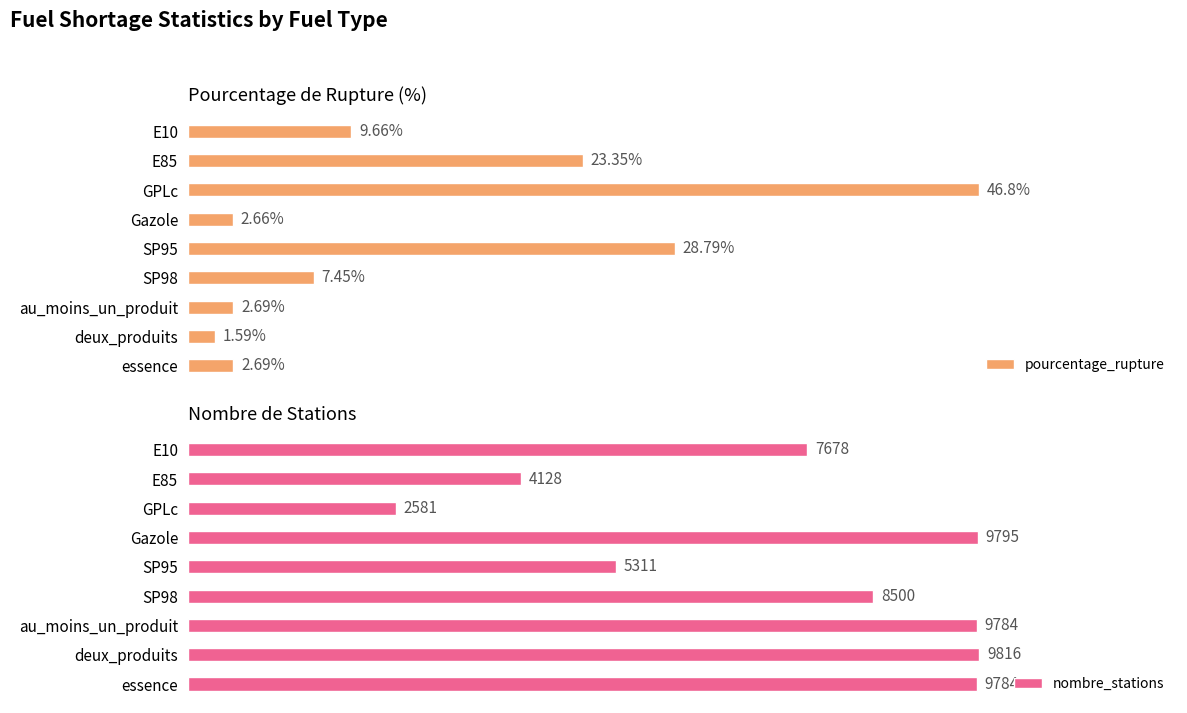

At which label is nombre_stations closest to 6198?

SP95